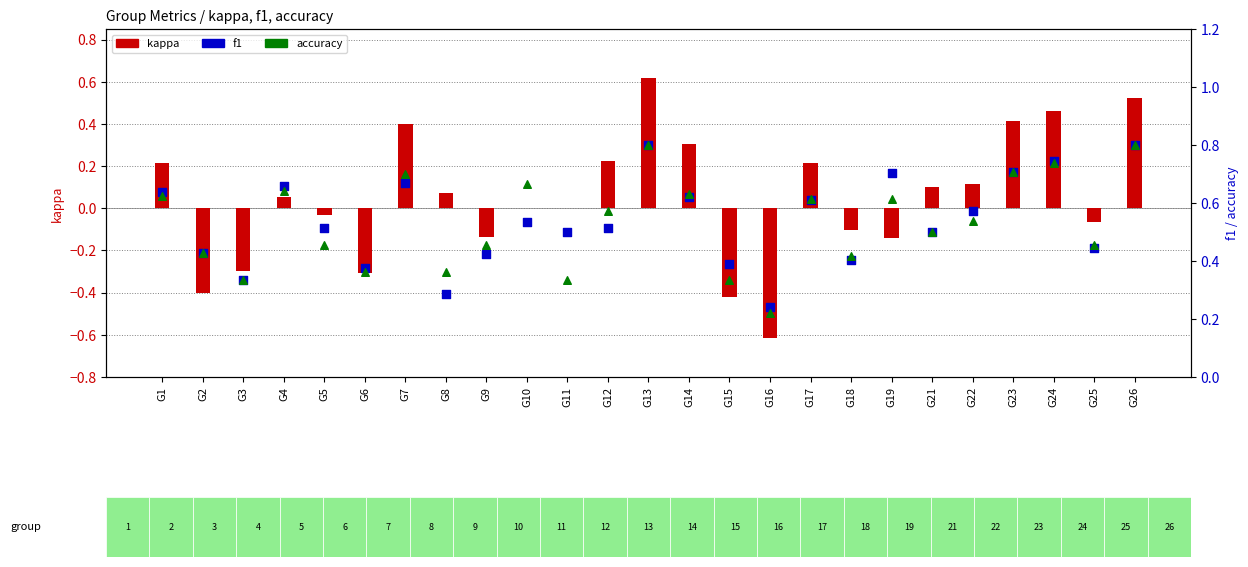

Which series contains the lowest Y value?

kappa